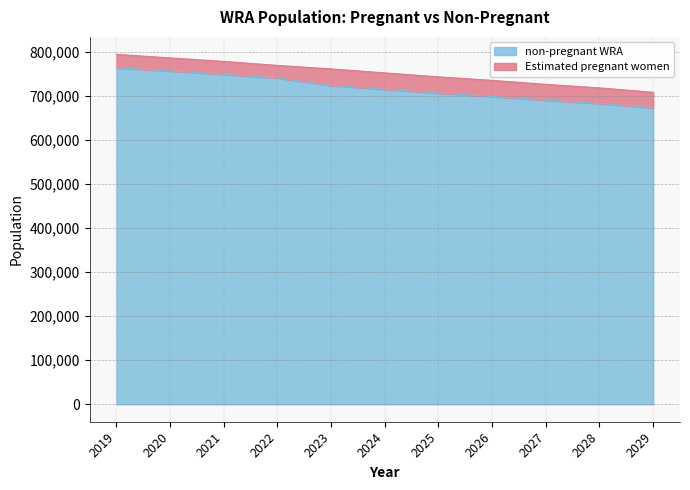

What is the difference between the maximum and minimum values in the non-pregnant WRA series?

90666.0